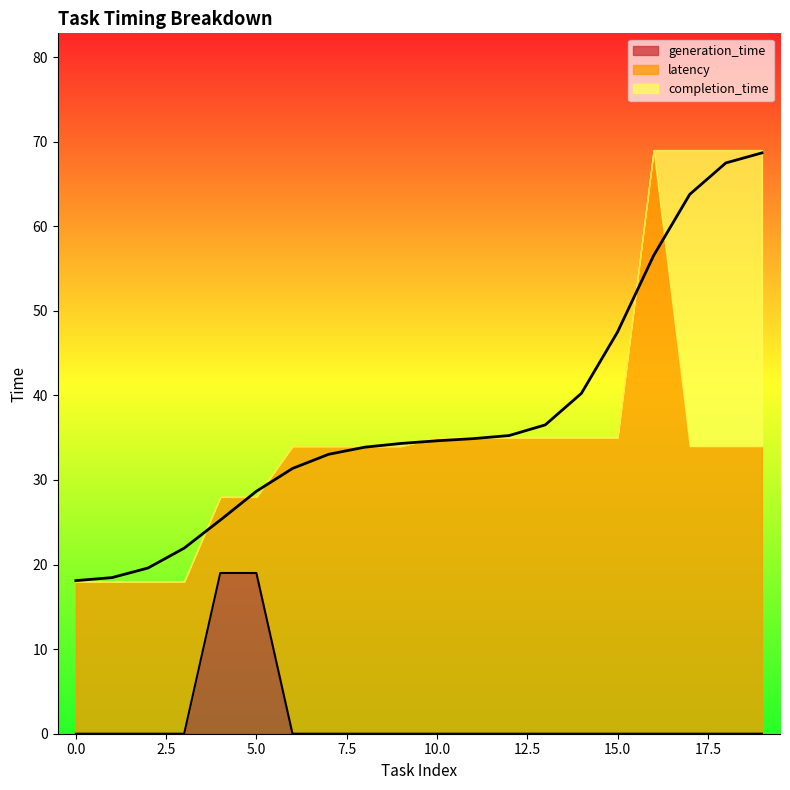

The generation_time series shows 19 at 5.0. True or false?

True